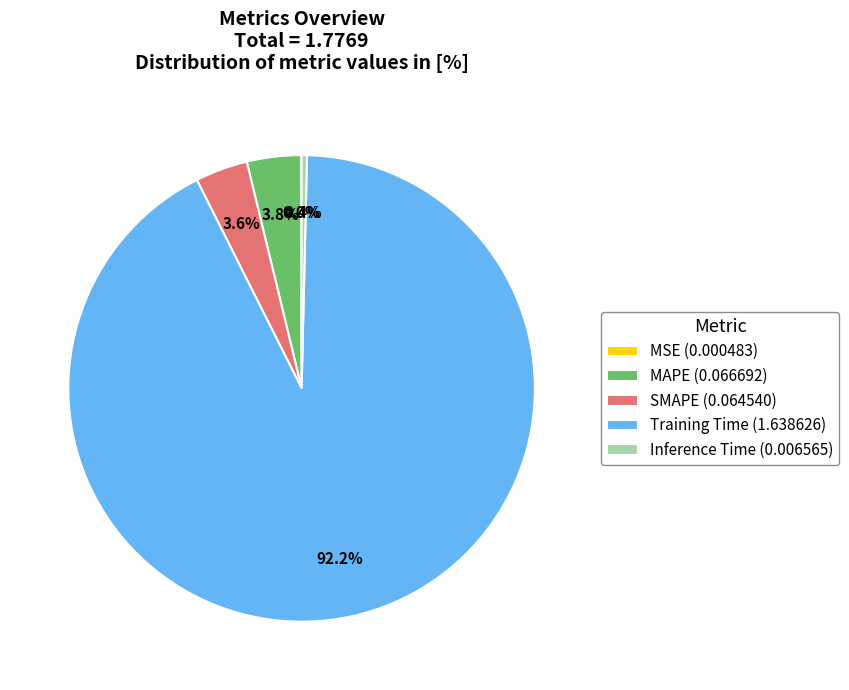

Combined, do SMAPE (0.064540) and Training Time (1.638626) account for over 50%?

Yes